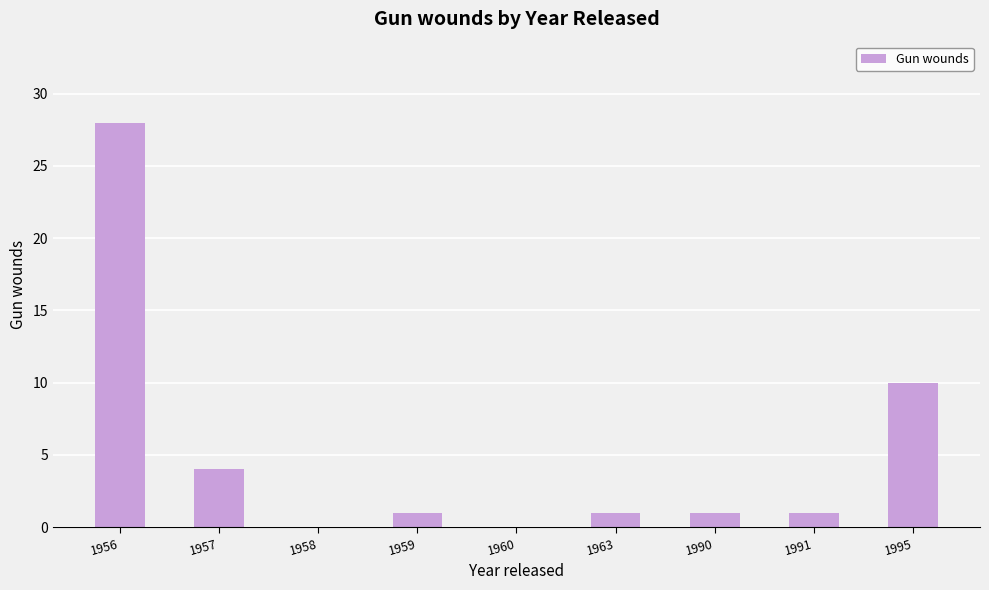

At which category does the chart reach its peak across all series?

1956